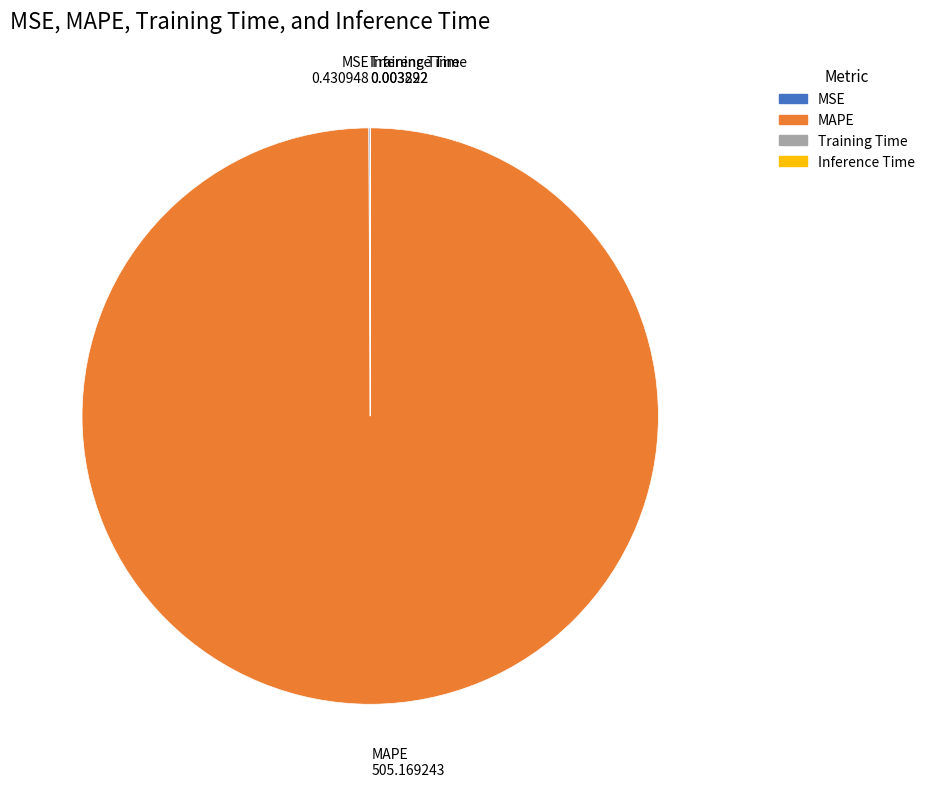

The MAPE slice represents 100% of the pie. True or false?

True